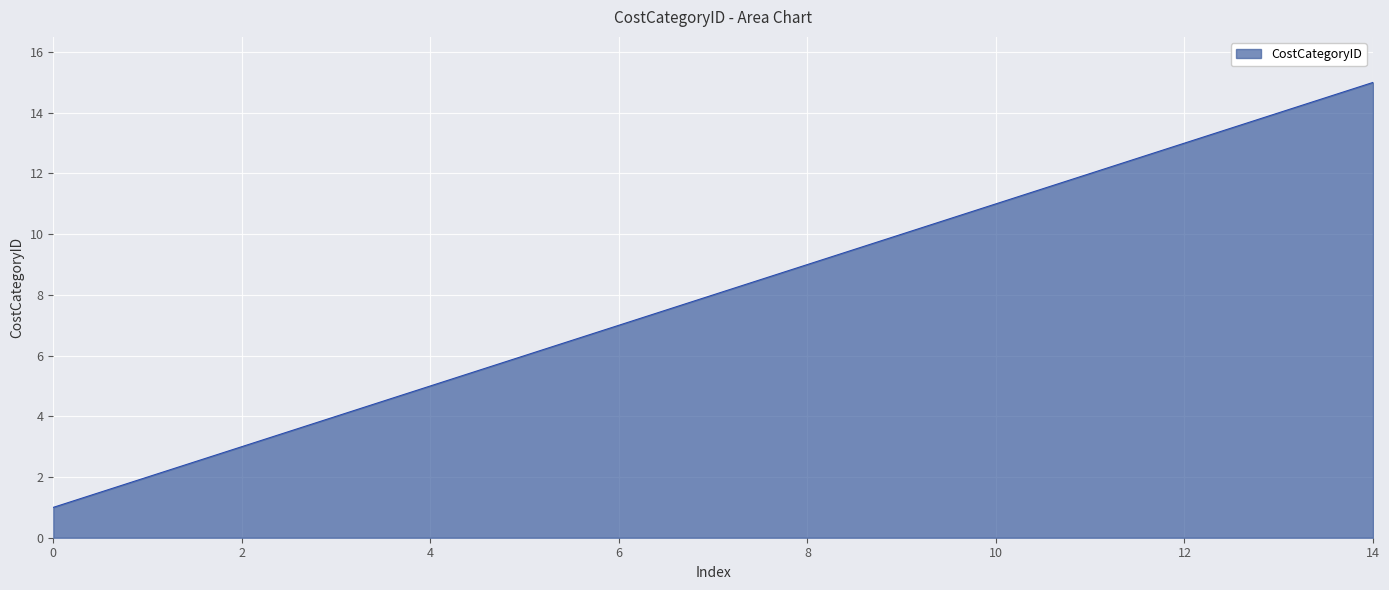

How many lines are shown in the chart?

1